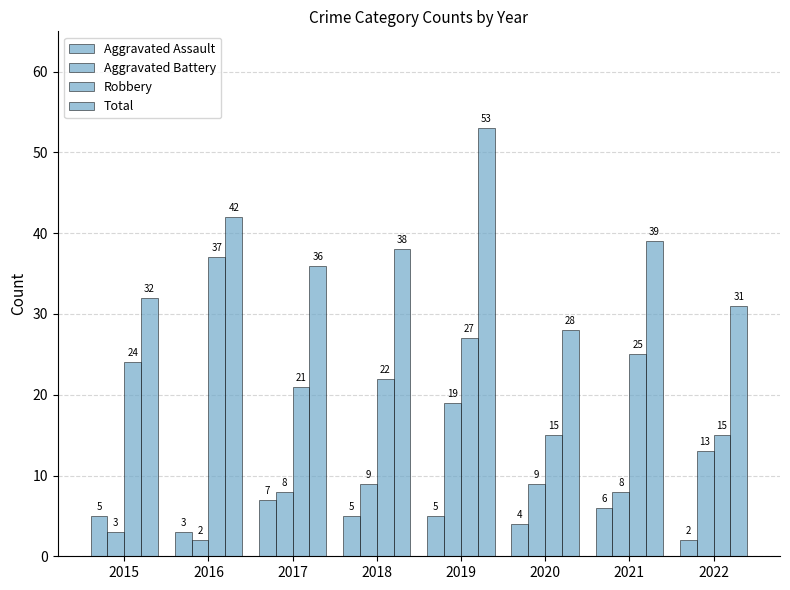

At which label is Total closest to 40?

2021